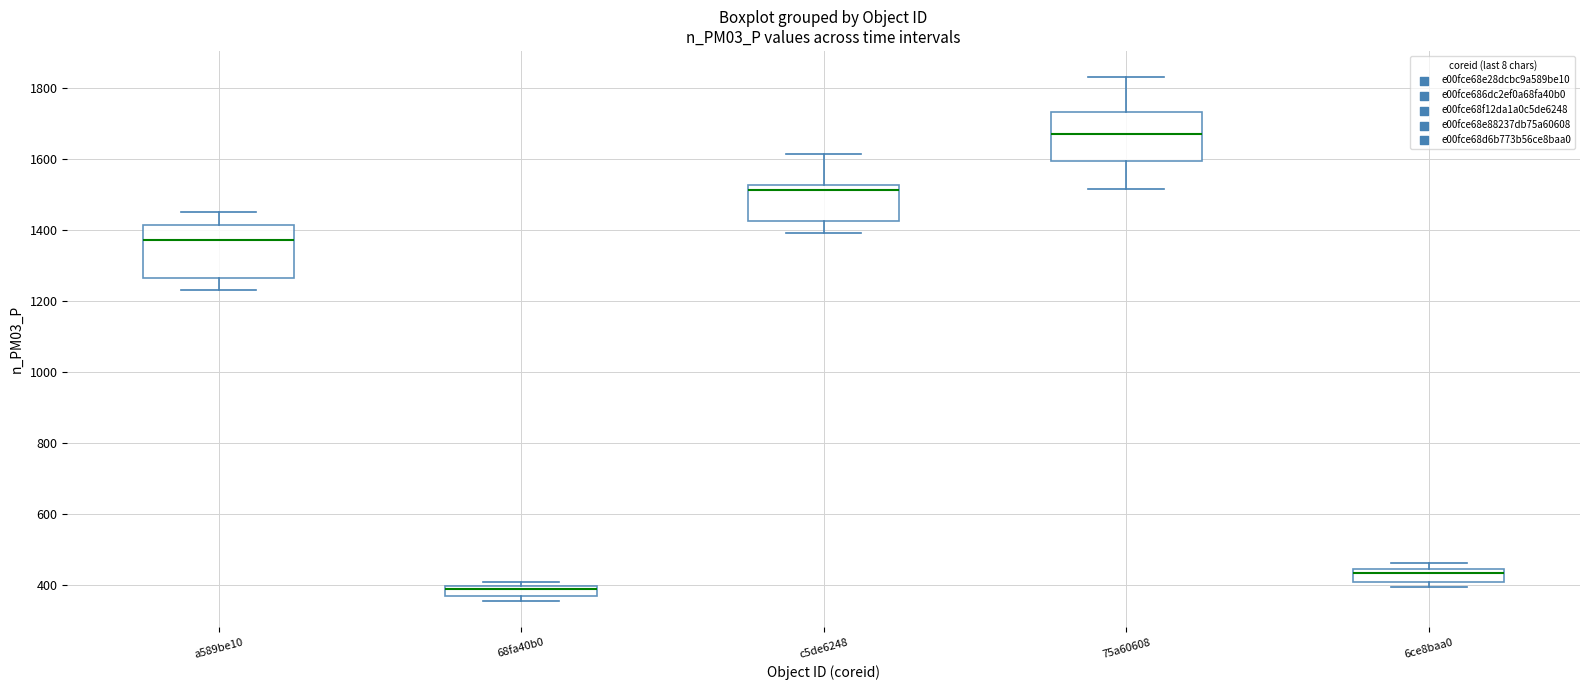

Which box has the lowest median line?

68fa40b0